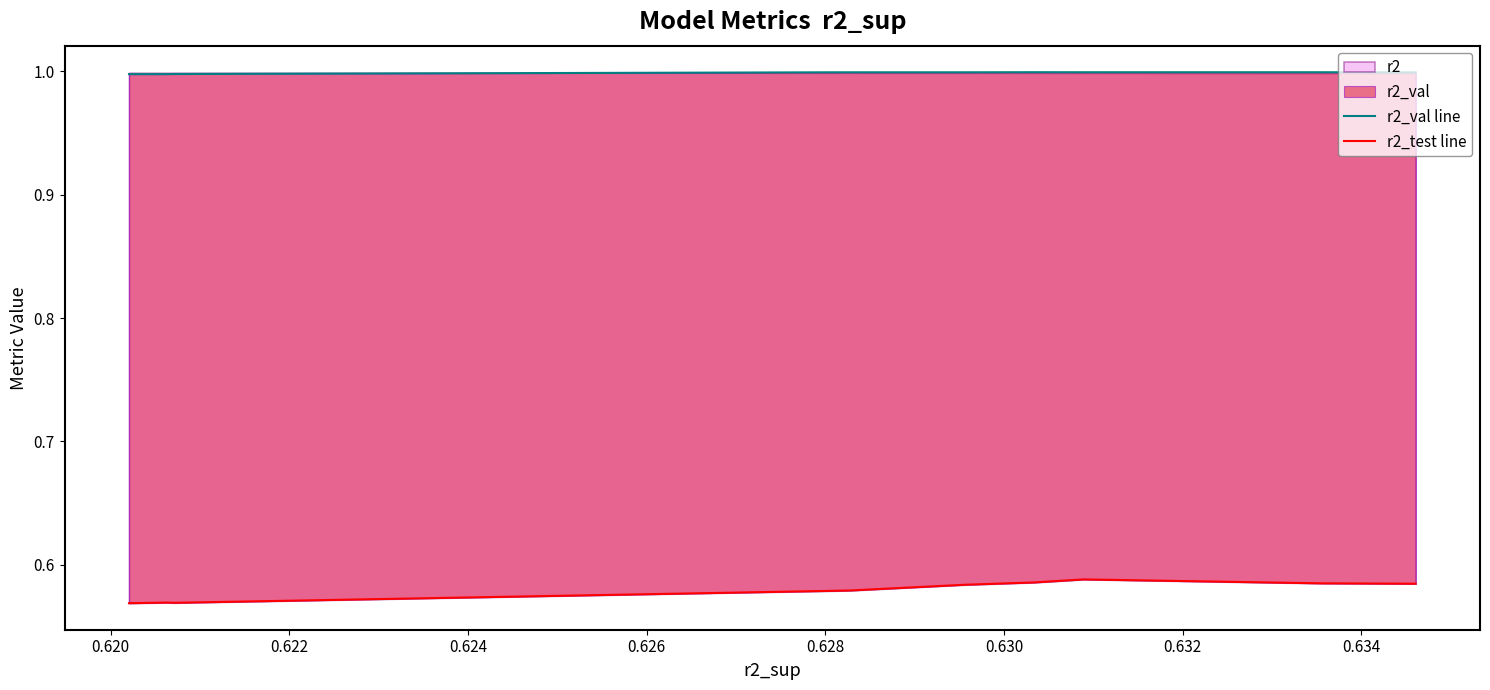

True or false: r2_test line and r2_val line cross at least once.

False